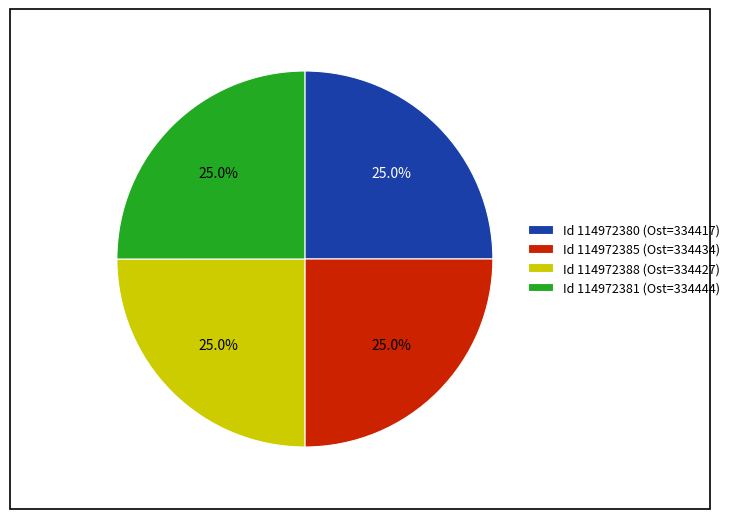

What is the ratio of the value at Id 114972385 (Ost=334434) to the value at Id 114972380 (Ost=334417)?

1.0